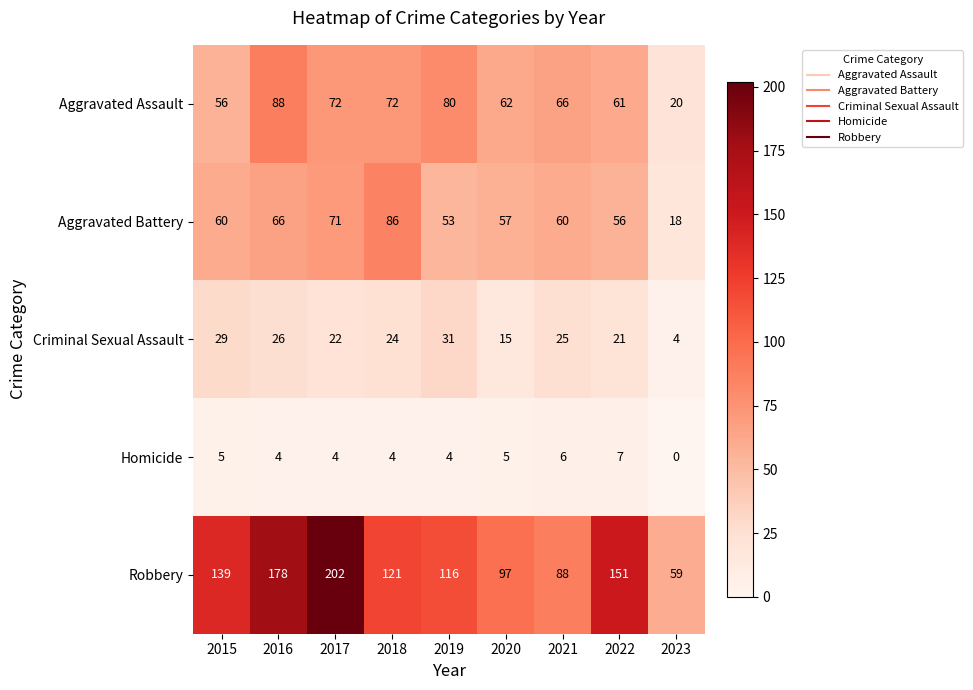

Where does the Robbery series first go above 121?

2015